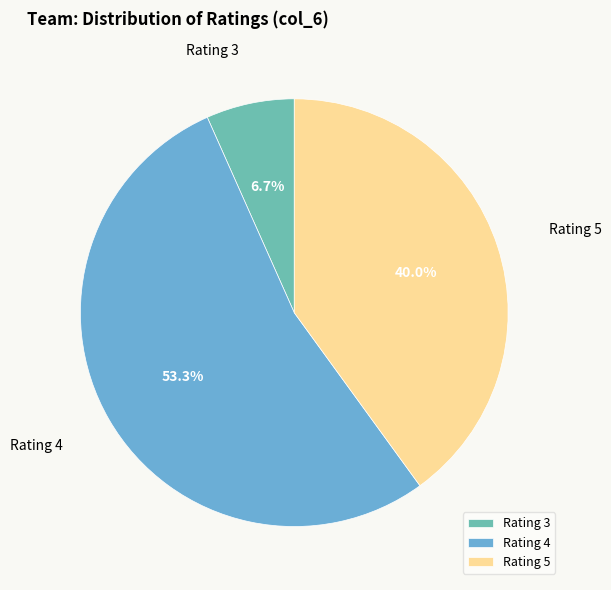

Is Rating 5 the majority of the pie?

No